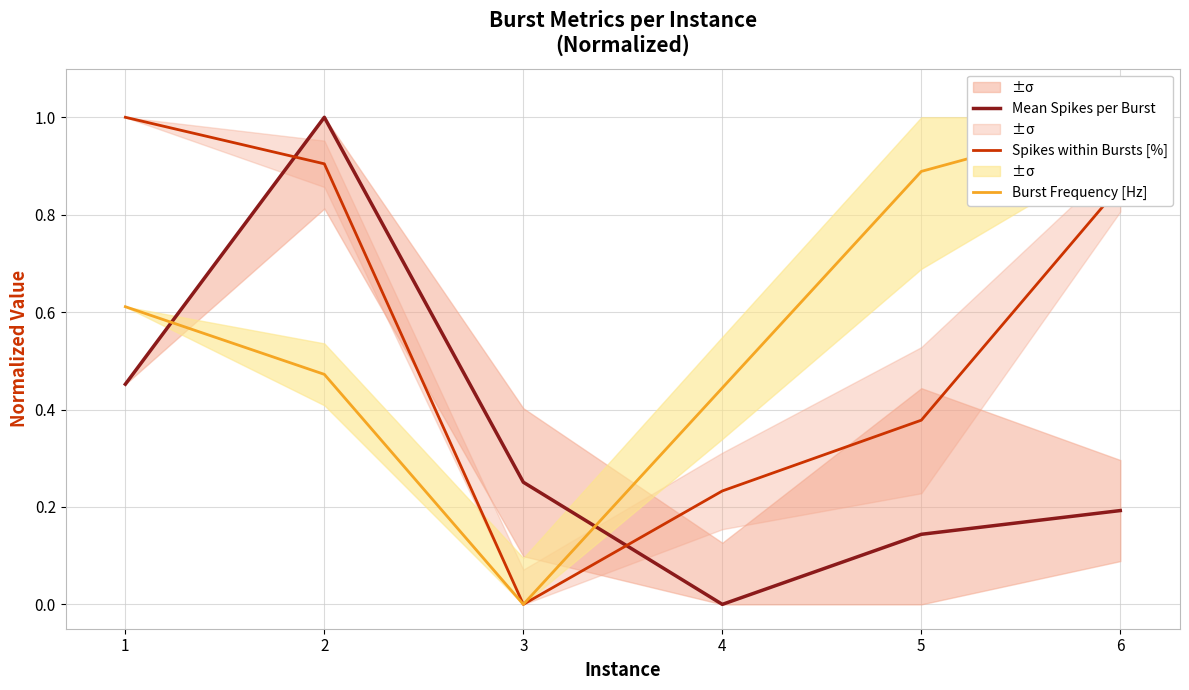

At how many categories does at least one series exceed 0?

6